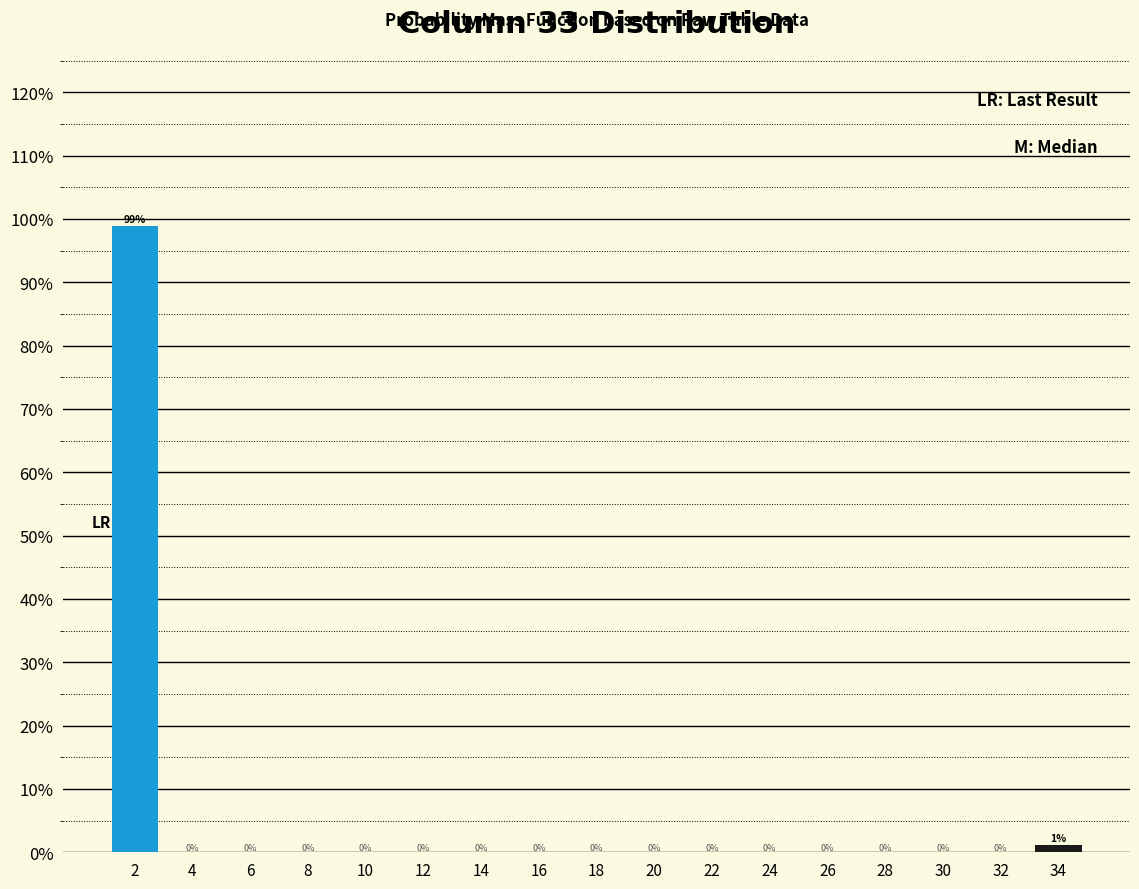

What is the sum of all values?

100.0